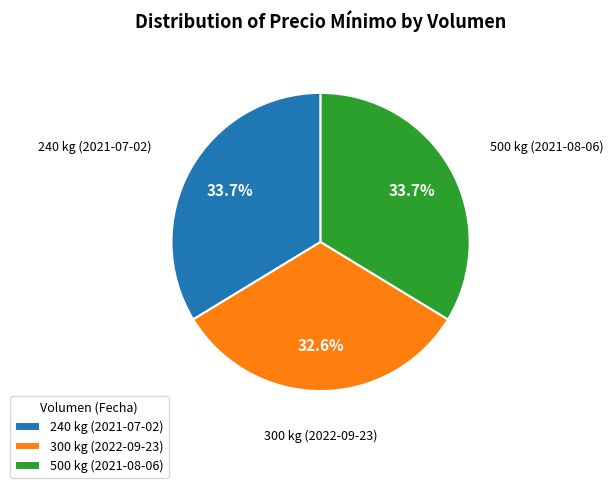

Is 500 kg (2021-08-06) the majority of the pie?

No